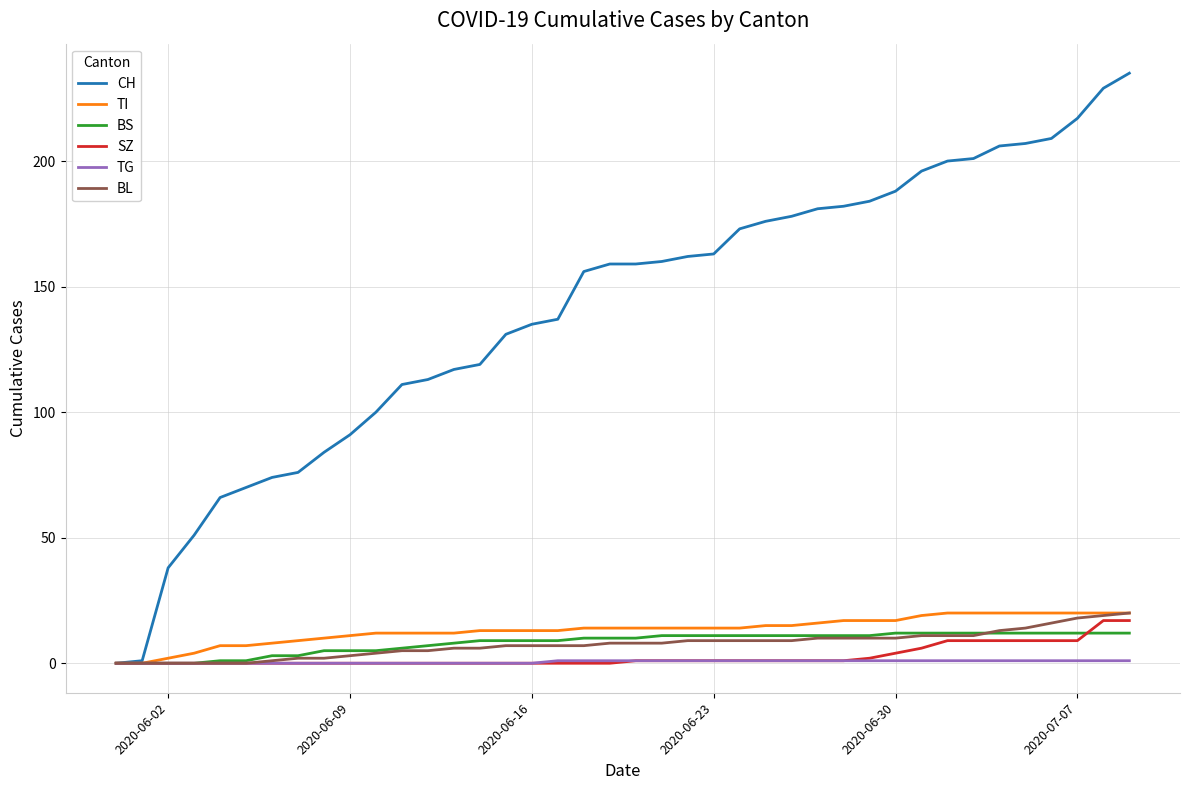

What are all the series names shown in the legend?

CH, TI, BS, SZ, TG, BL